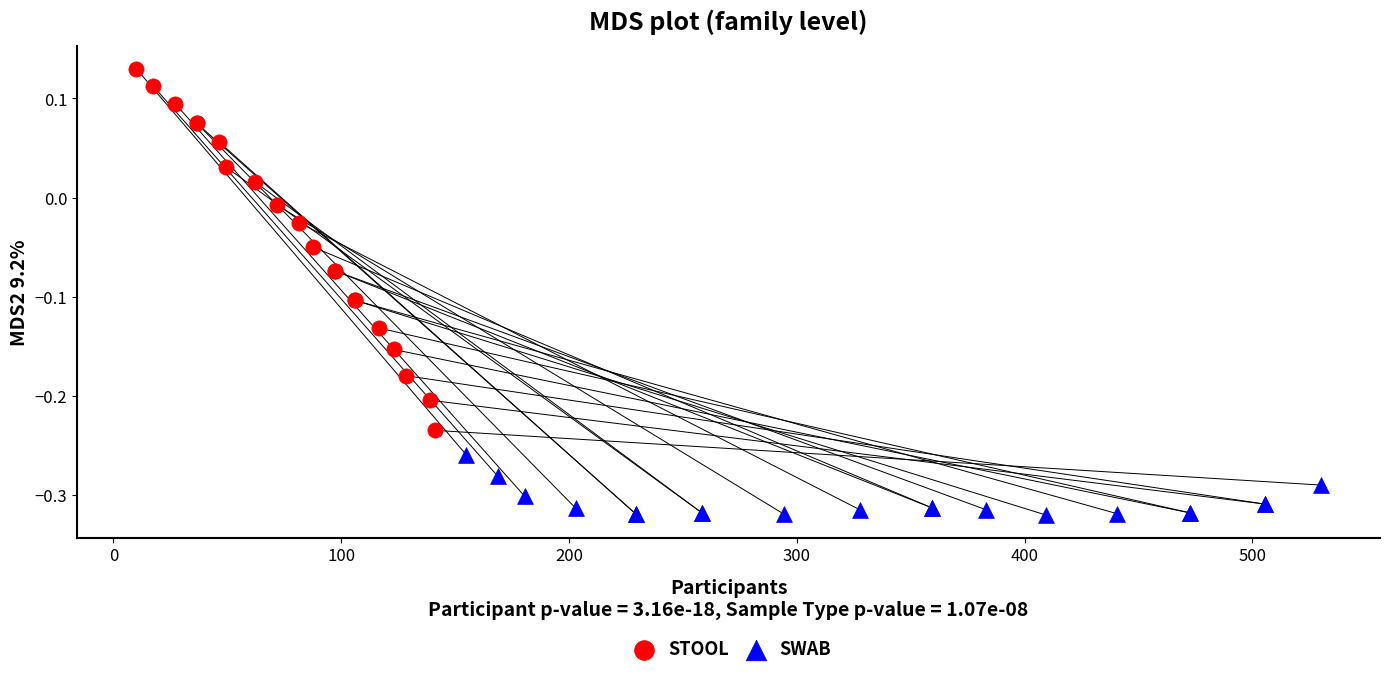

Which series contains the lowest Y value?

SWAB